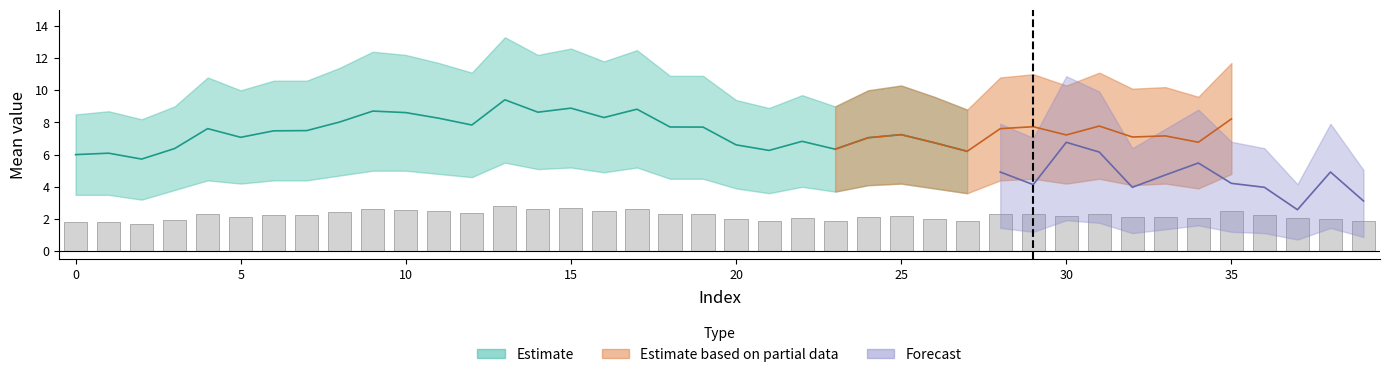

Read the mean_lower value at 22.

4.0